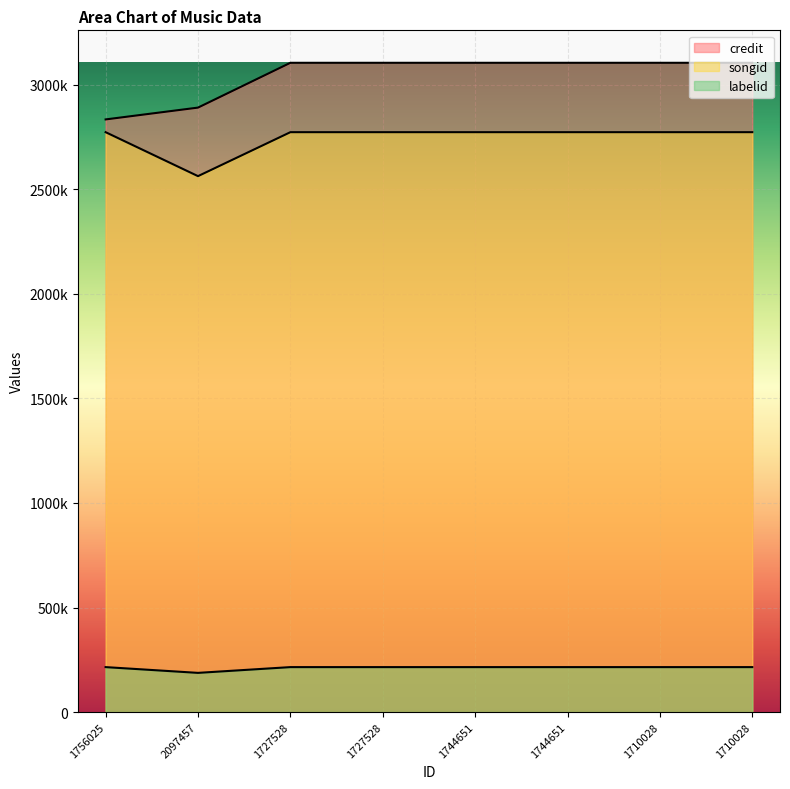

Which category has the lowest value in the songid series?

2097457